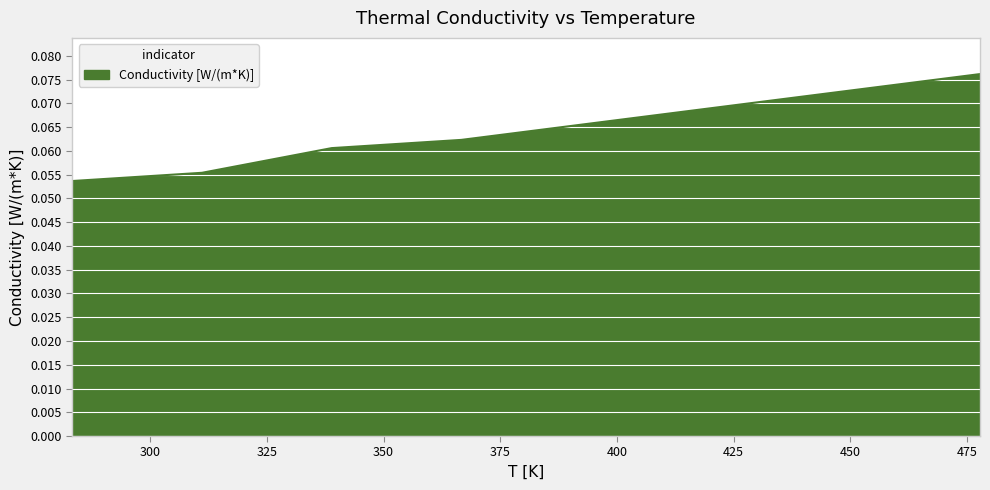

True or false: there are more than 0 points higher than both neighbors.

False